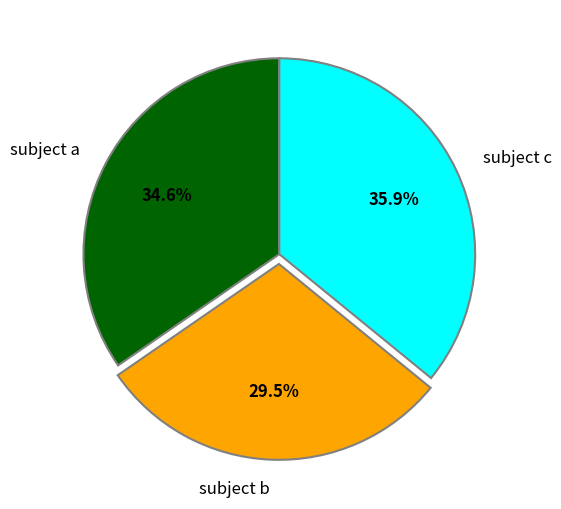

Does any single category account for the majority?

No